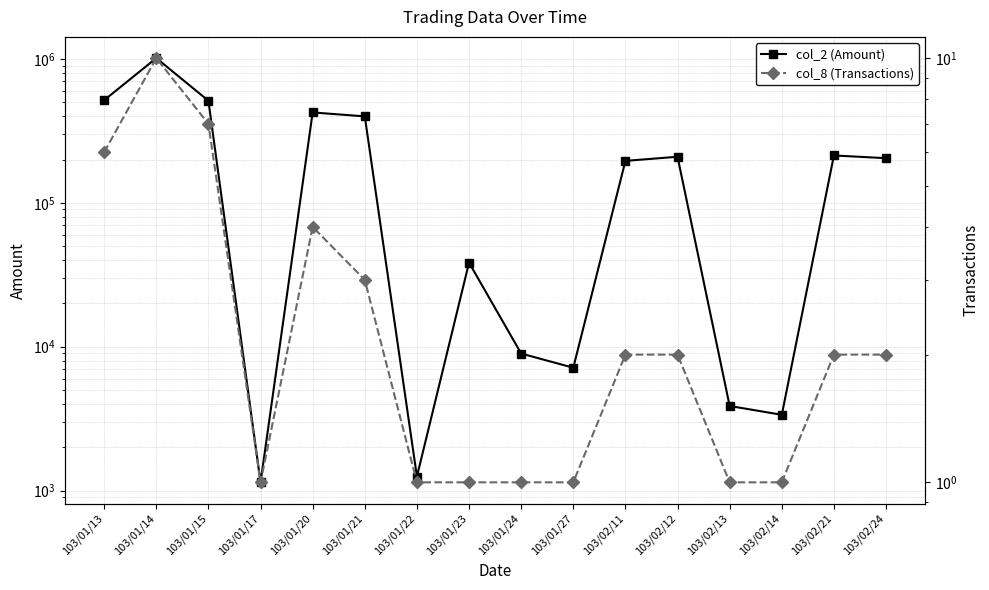

Reading left to right, what are all the values shown in this chart?

col_2 (Amount): 103/01/13=517640	103/01/14=1015470	103/01/15=512760	103/01/17=1140	103/01/20=425490	103/01/21=399320	103/01/22=1250	103/01/23=38400	103/01/24=8960	103/01/27=7140	103/02/11=195880	103/02/12=209220	103/02/13=3870	103/02/14=3360	103/02/21=213620	103/02/24=204530
col_8 (Transactions): 103/01/13=6	103/01/14=10	103/01/15=7	103/01/17=1	103/01/20=4	103/01/21=3	103/01/22=1	103/01/23=1	103/01/24=1	103/01/27=1	103/02/11=2	103/02/12=2	103/02/13=1	103/02/14=1	103/02/21=2	103/02/24=2